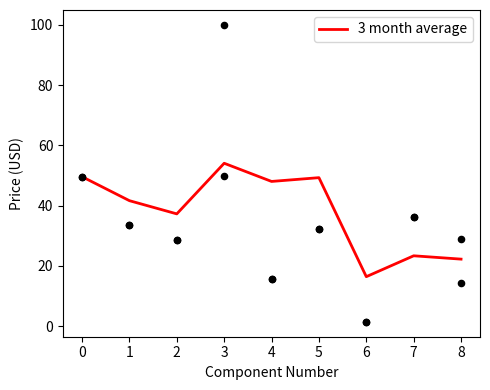

The value of 3 month average at 5 is 49.3. True or false?

True